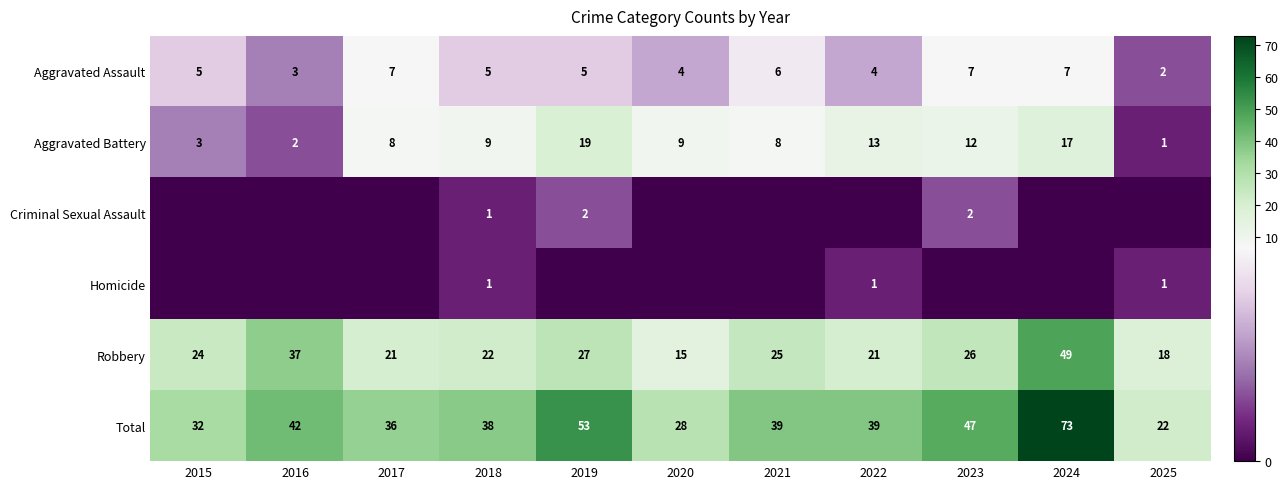

The value of Criminal Sexual Assault at 2018 is 1. True or false?

True